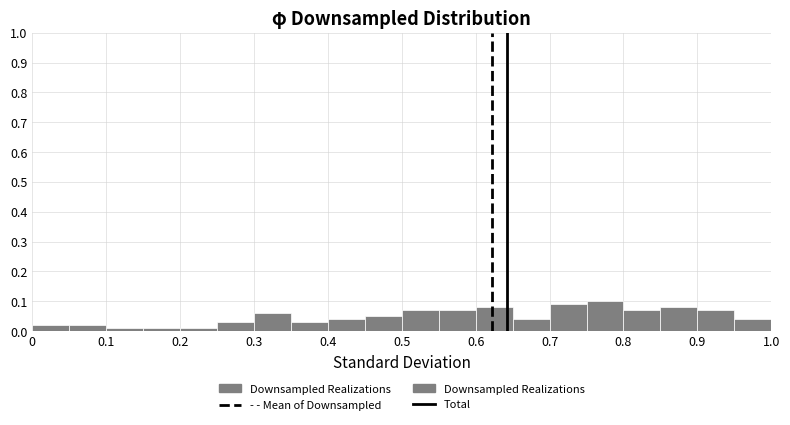

Which range on the x-axis has the tallest bar?

0.75 to 0.80